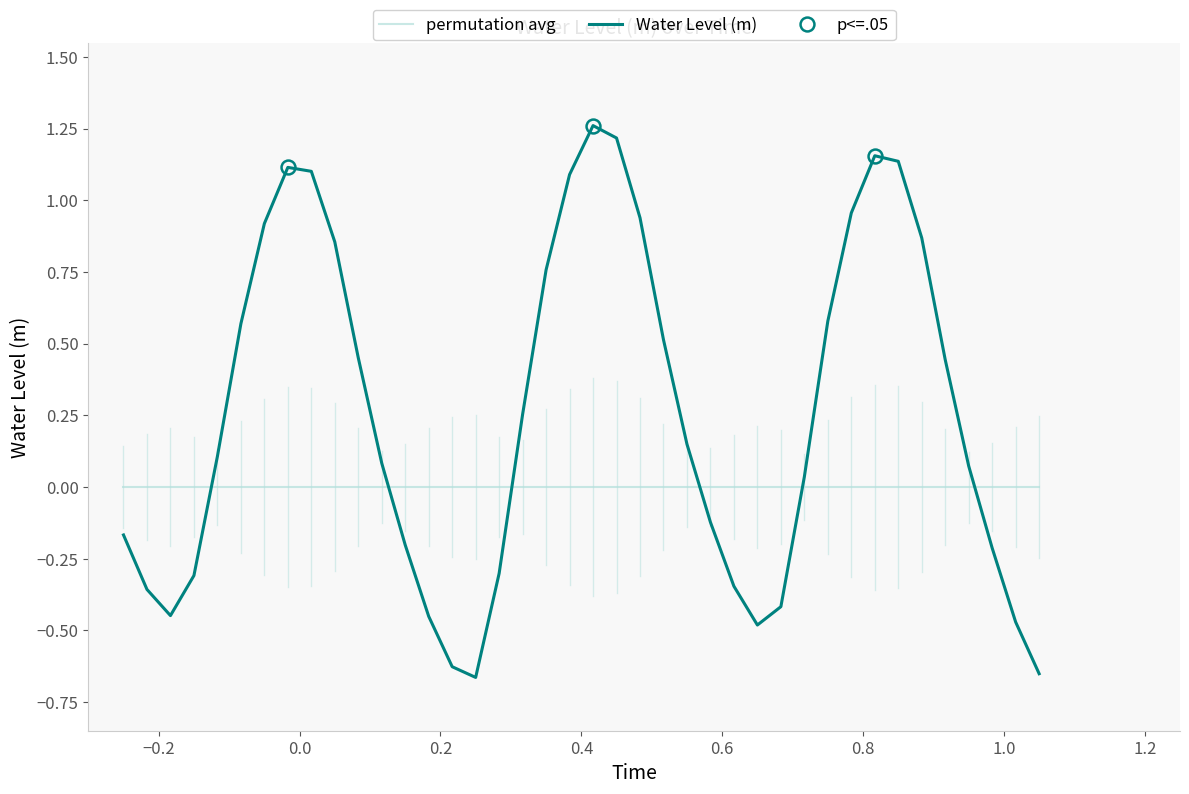

After their last crossing, which series has the higher values: permutation avg or Water Level (m)?

permutation avg